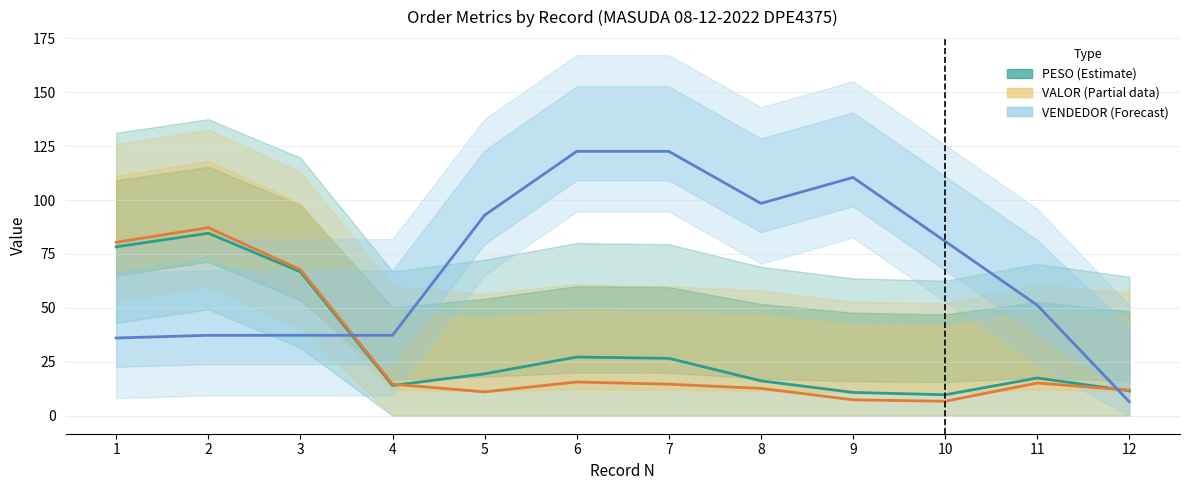

At which label does VALOR (Partial) reach its peak?

2